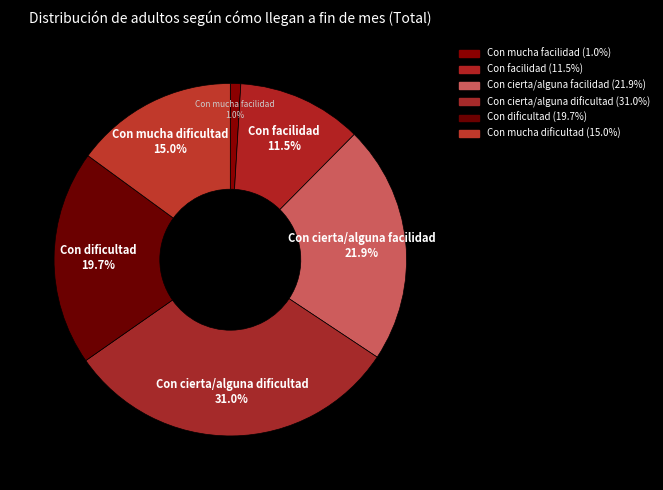

How many segments does this pie chart have?

6